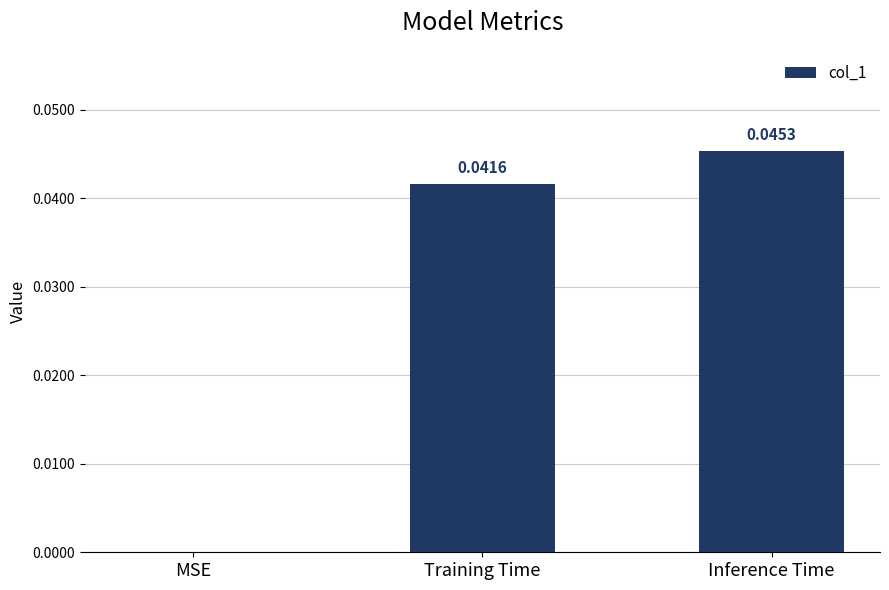

Where is the data nearest to the value 0?

MSE